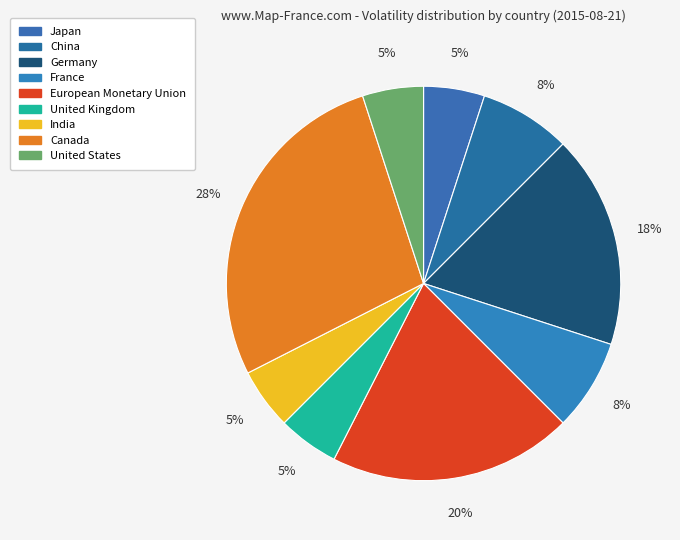

How many segments does this pie chart have?

9